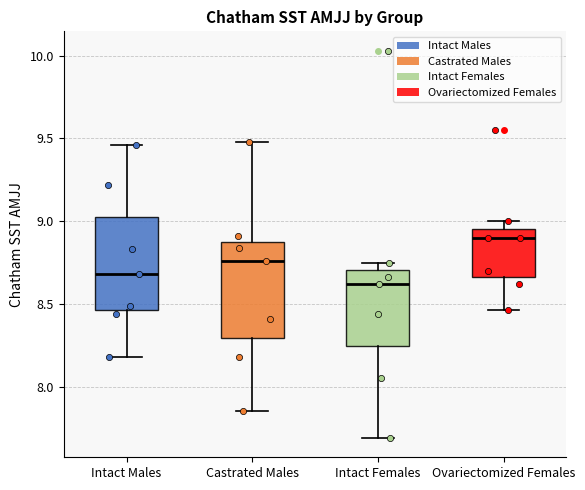

Reading left to right, transcribe this box plot: for each box, give where its median line is, the range the box spans, and where its two whiskers end, as read against the y-axis. The values are not printed on the chart, so give them approximately, as read against the axis.

Intact Males: median 8.70, box 8.45 to 9.05, whiskers 8.20 to 9.45
Castrated Males: median 8.75, box 8.30 to 8.90, whiskers 7.85 to 9.50
Intact Females: median 8.60, box 8.25 to 8.70, whiskers 7.70 to 8.75
Ovariectomized Females: median 8.90, box 8.65 to 8.95, whiskers 8.45 to 9.00